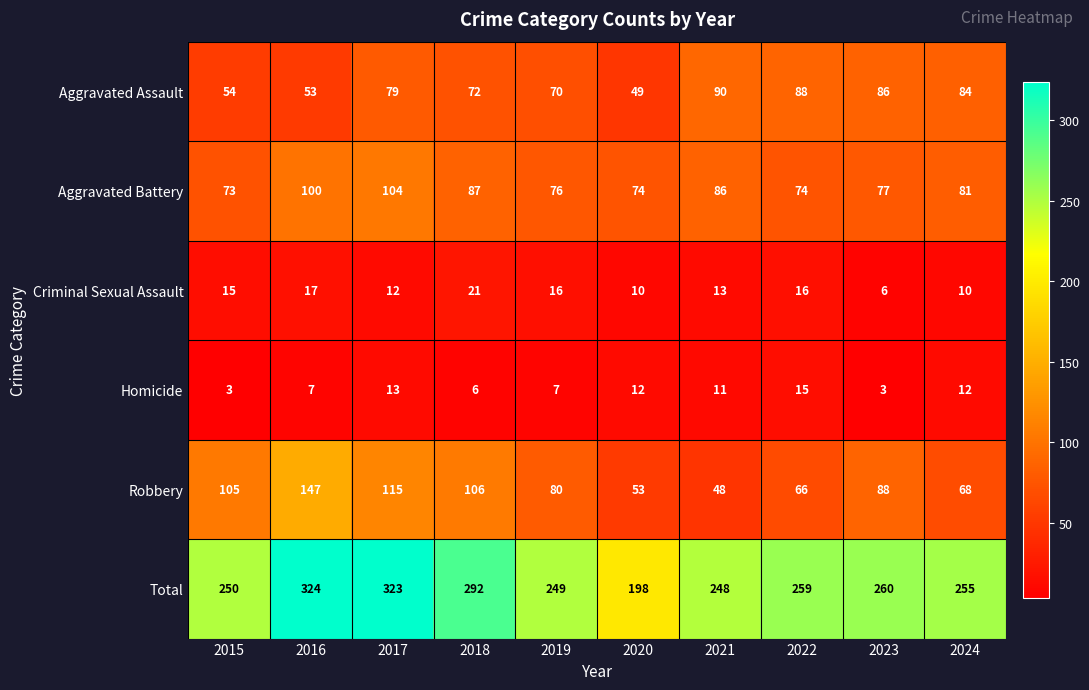

What is the difference between the second highest and second lowest values in the Total series?

75